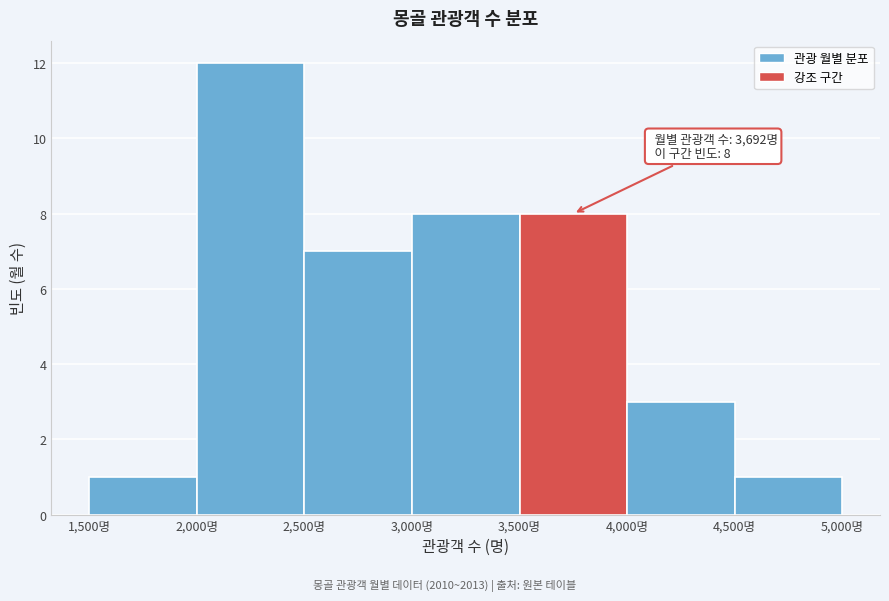

Over which range of the x-axis is the bar tallest?

2000 to 2500